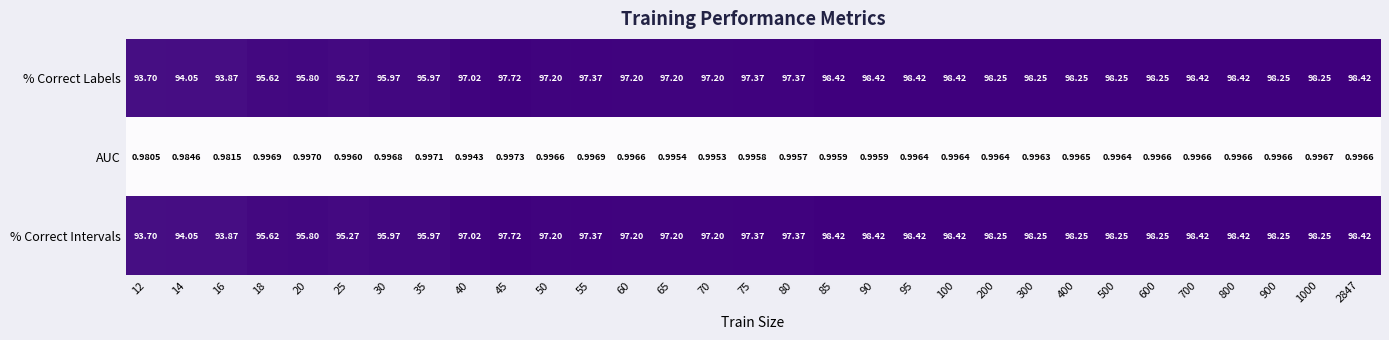

Count the number of data series in this chart.

3